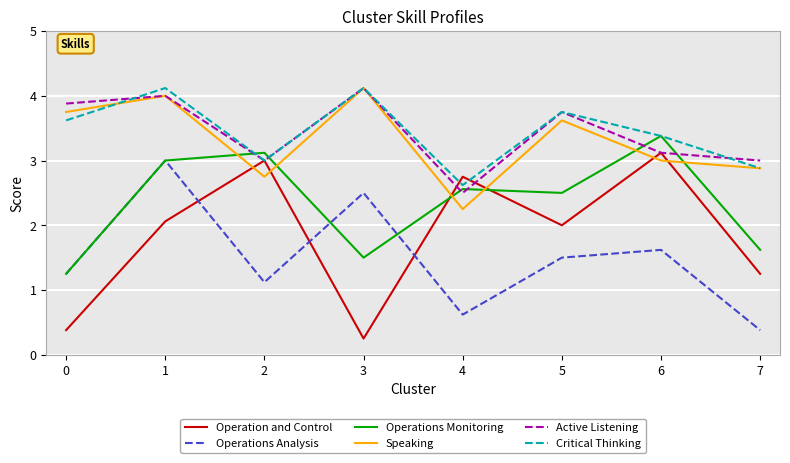

True or false: Operations Analysis has a value of 0.8 at 0.

False